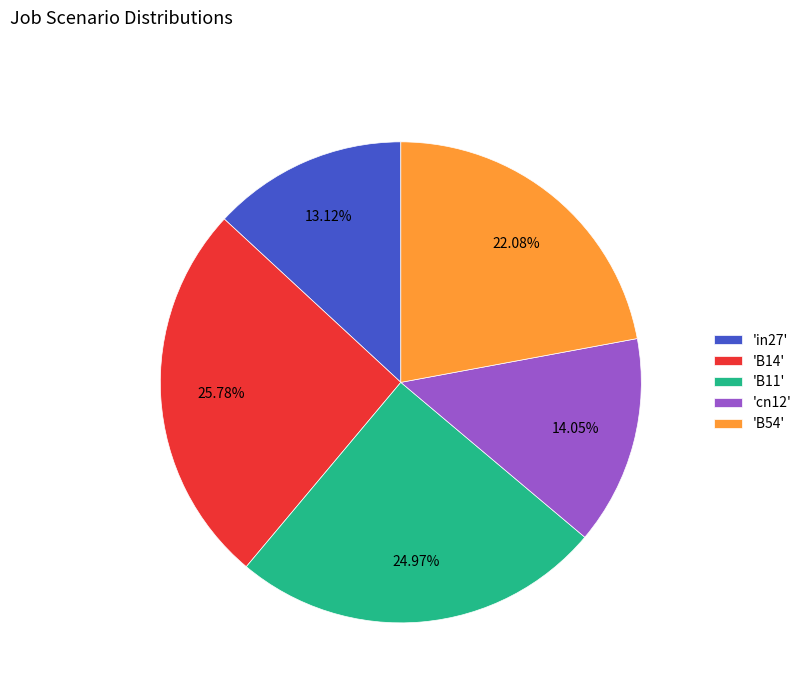

Do 'B14' and 'B11' together represent more than half of the pie?

Yes